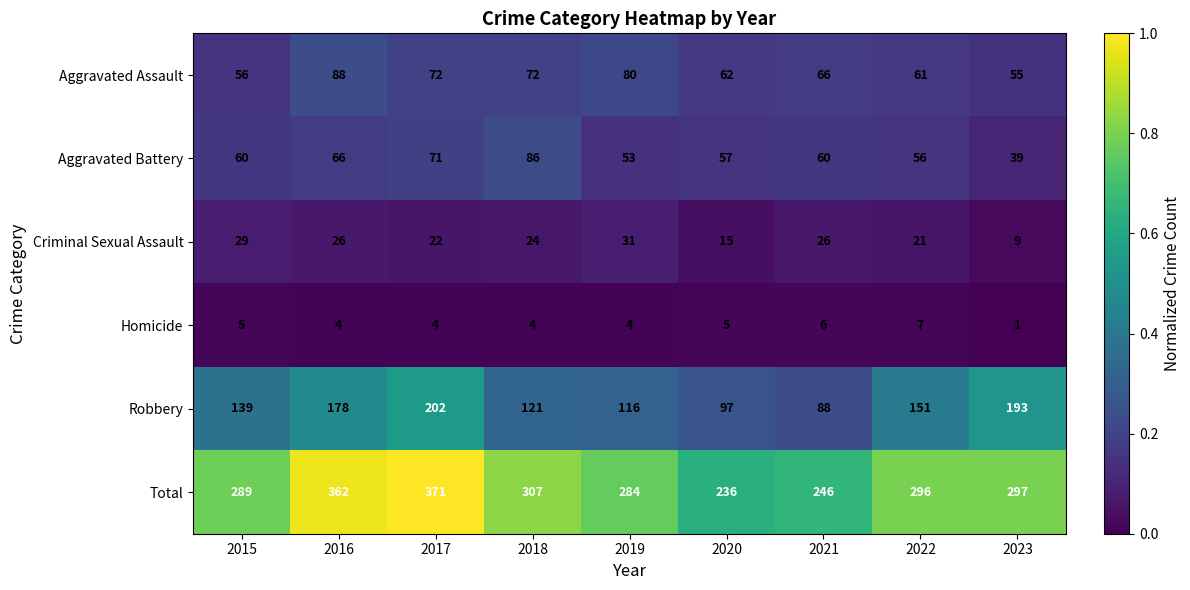

At which label is Robbery closest to 145?

2015